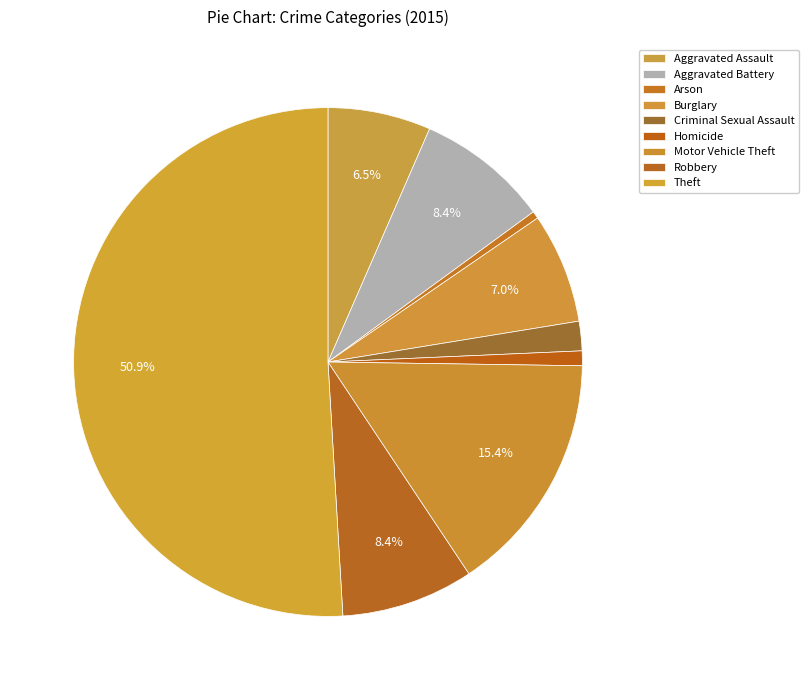

How many slices are in this pie chart?

9